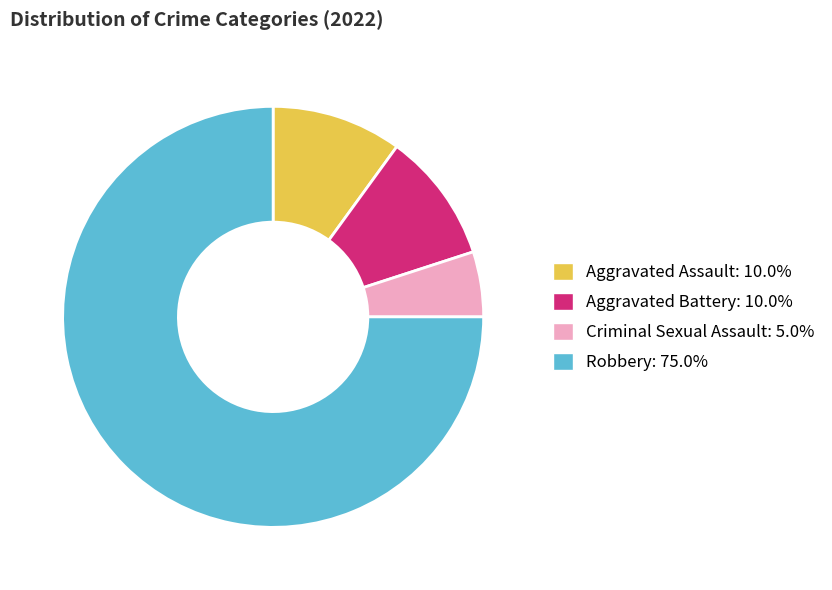

Do Criminal Sexual Assault and Aggravated Assault together represent more than half of the pie?

No